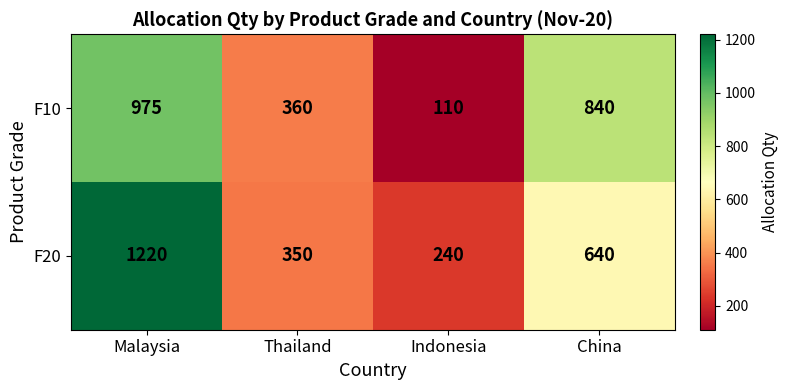

Reading left to right, extract all data points from this chart.

F10: 975	360	110	840
F20: 1220	350	240	640